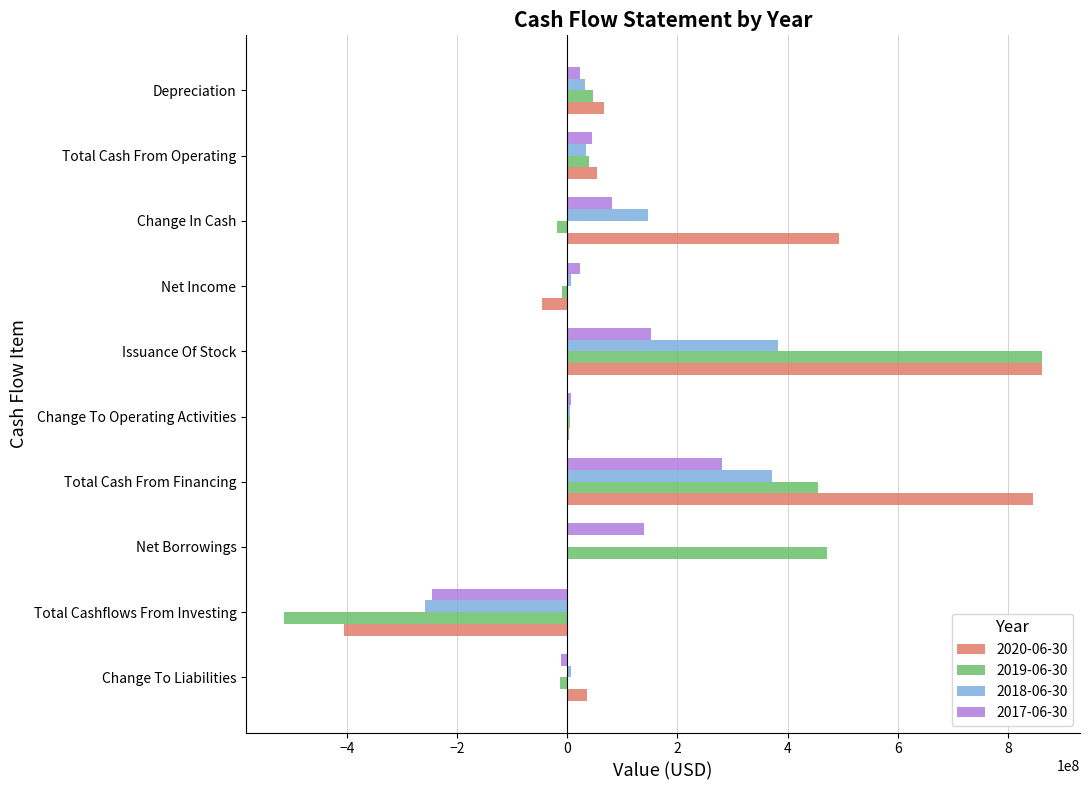

Which category has the highest value in the 2019-06-30 series?

Issuance Of Stock